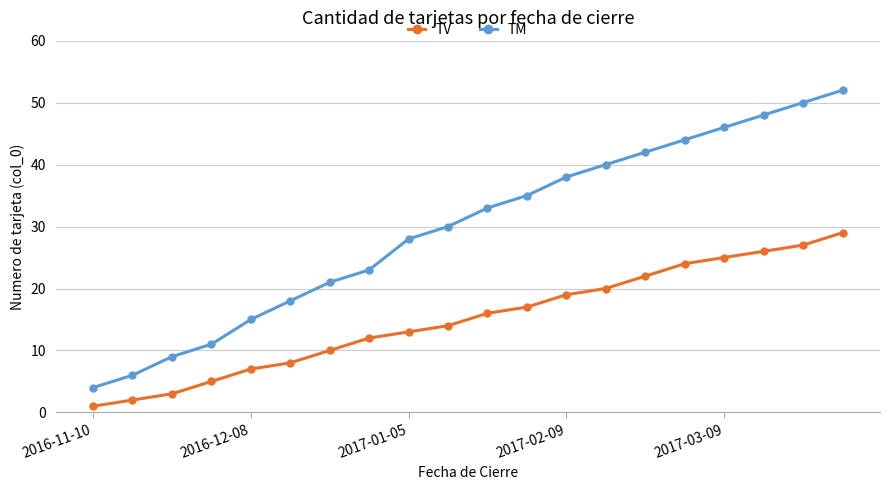

What is the value of the TM point at the 19th from the left?

50